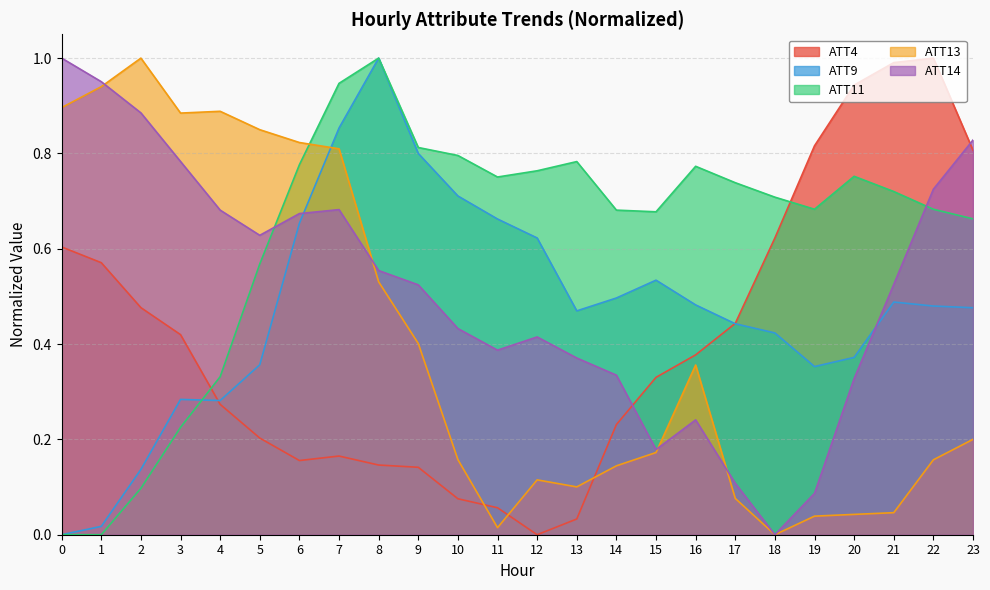

True or false: ATT9 and ATT14 intersect in this chart.

True